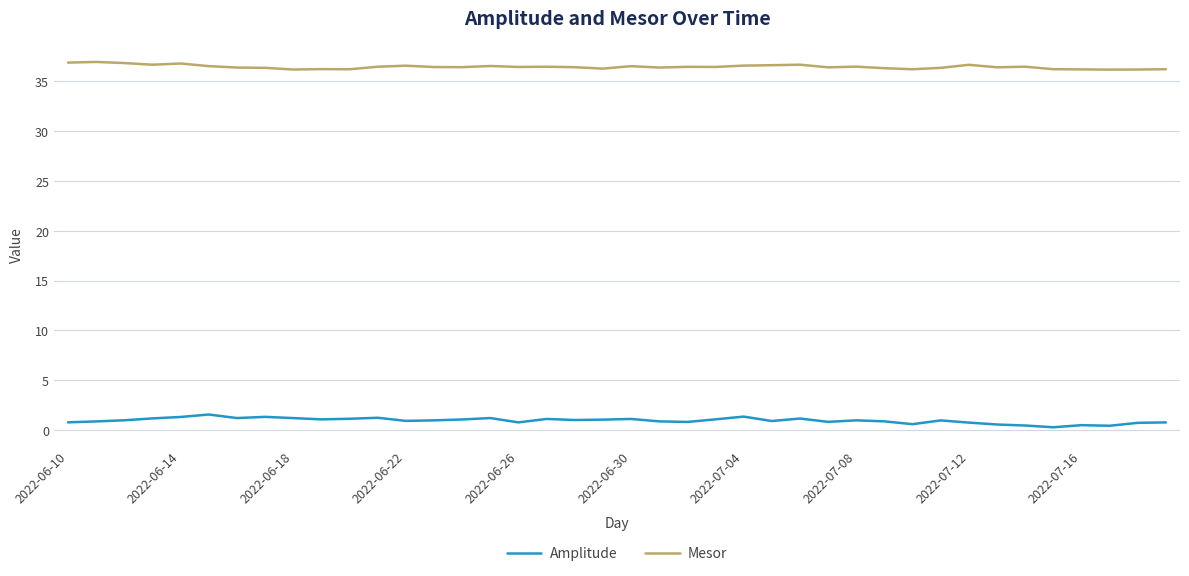

What is the highest value of the Mesor series?

36.9